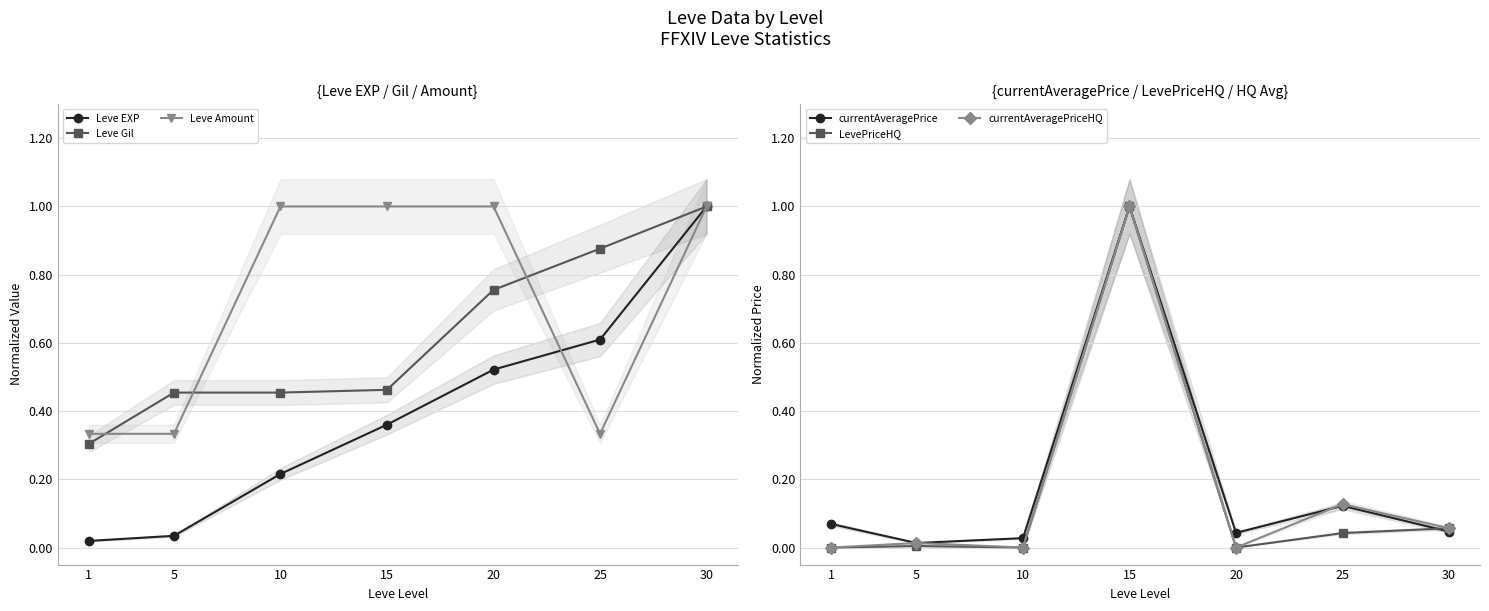

What are all the series names shown in the legend?

Leve EXP, Leve Gil, Leve Amount, currentAveragePrice, LevePriceHQ, currentAveragePriceHQ